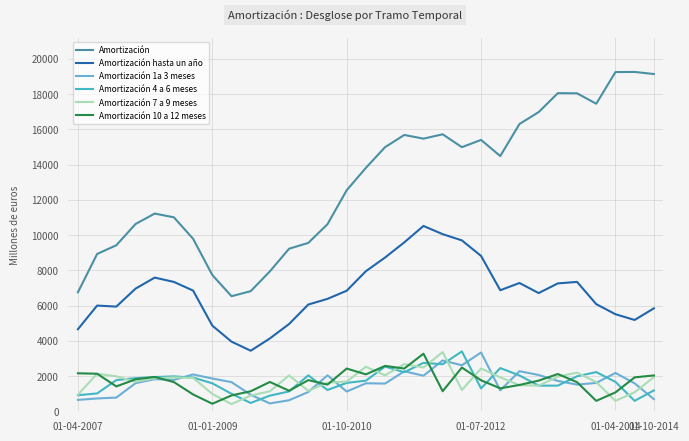

True or false: Amortización 1a 3 meses and Amortización hasta un año cross at least once.

False